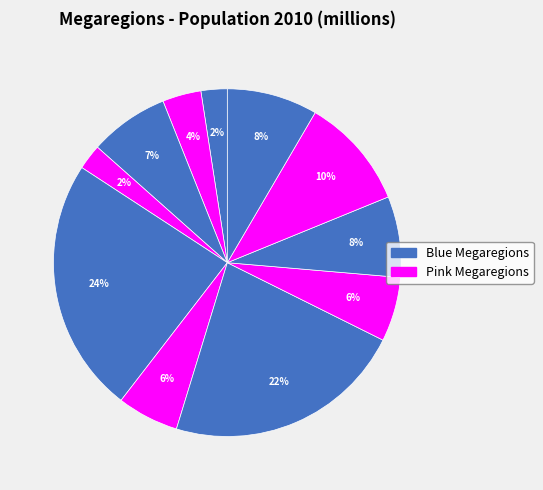

Is there any slice that represents more than half of the pie?

No